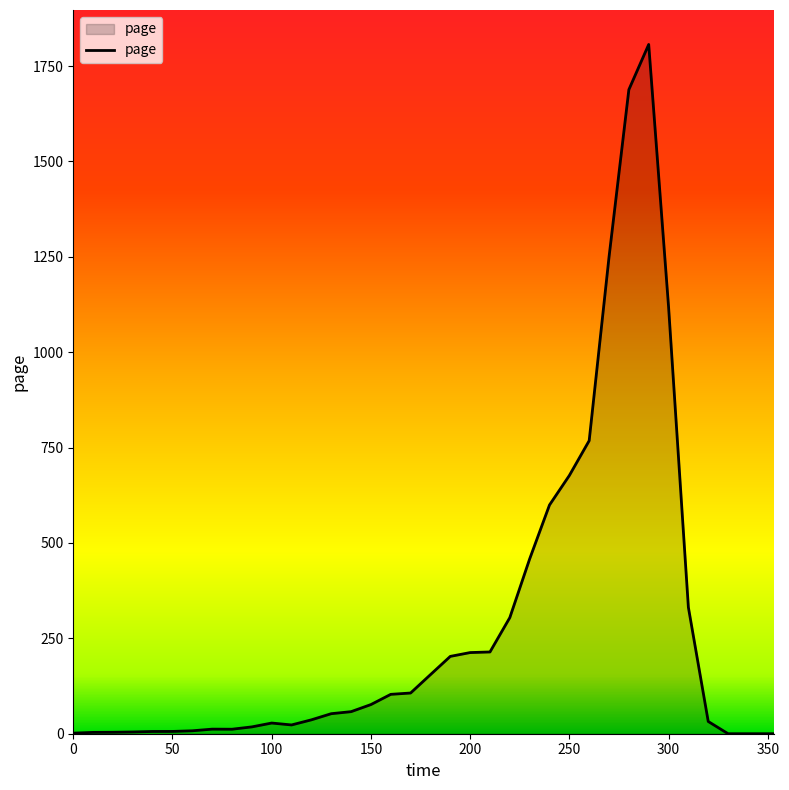

What is the maximum value shown in the chart?

1806.6